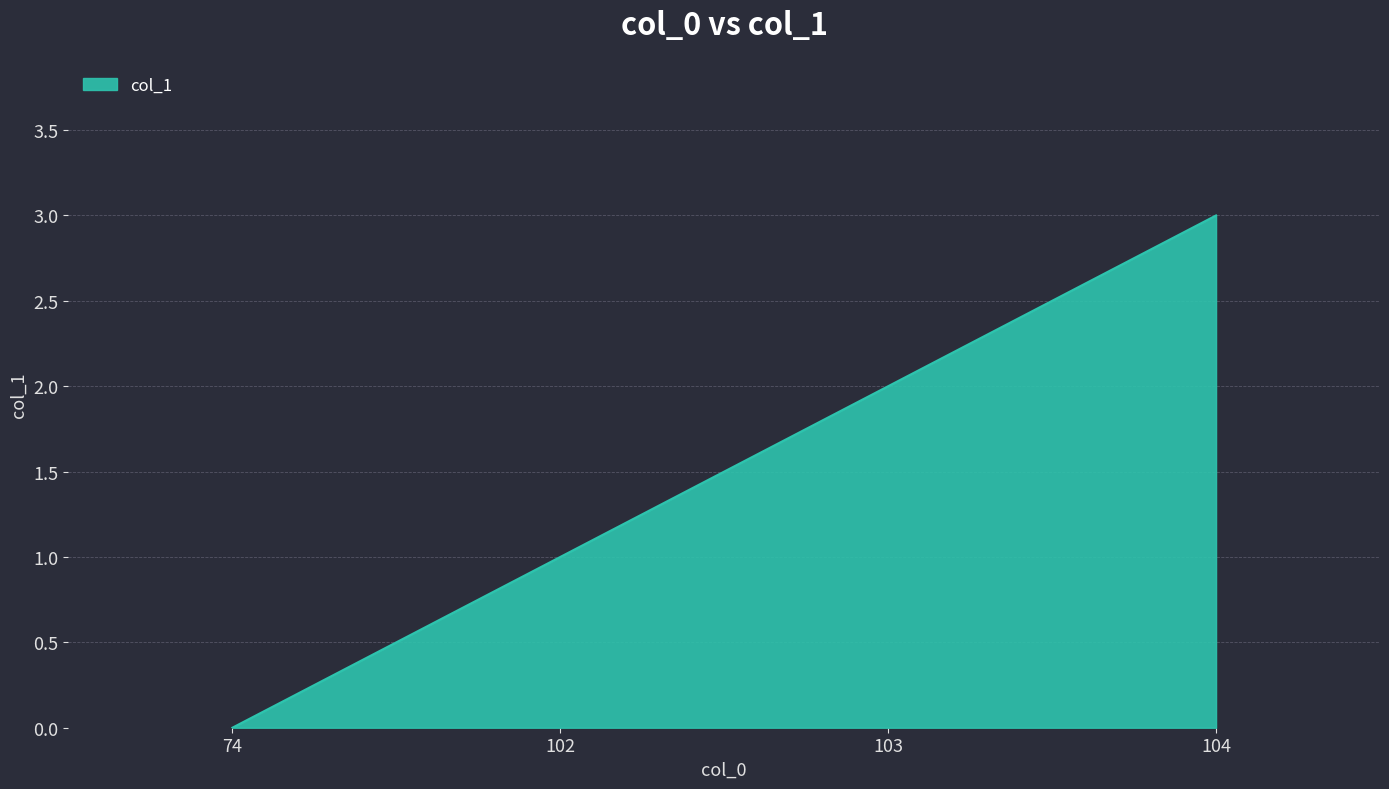

The value at 102 is 0. True or false?

False